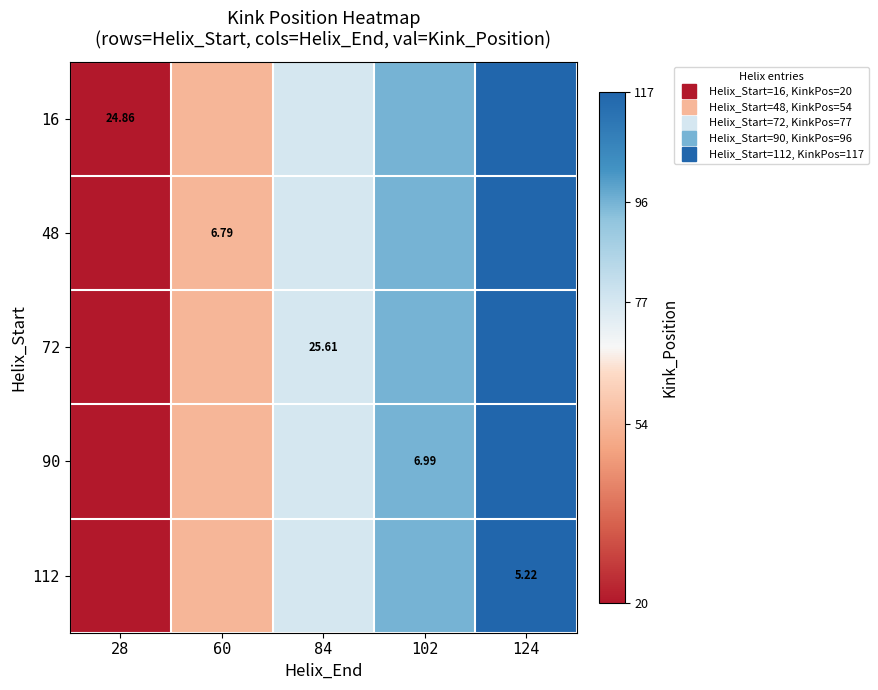

What is the sum of all 112 values?

364